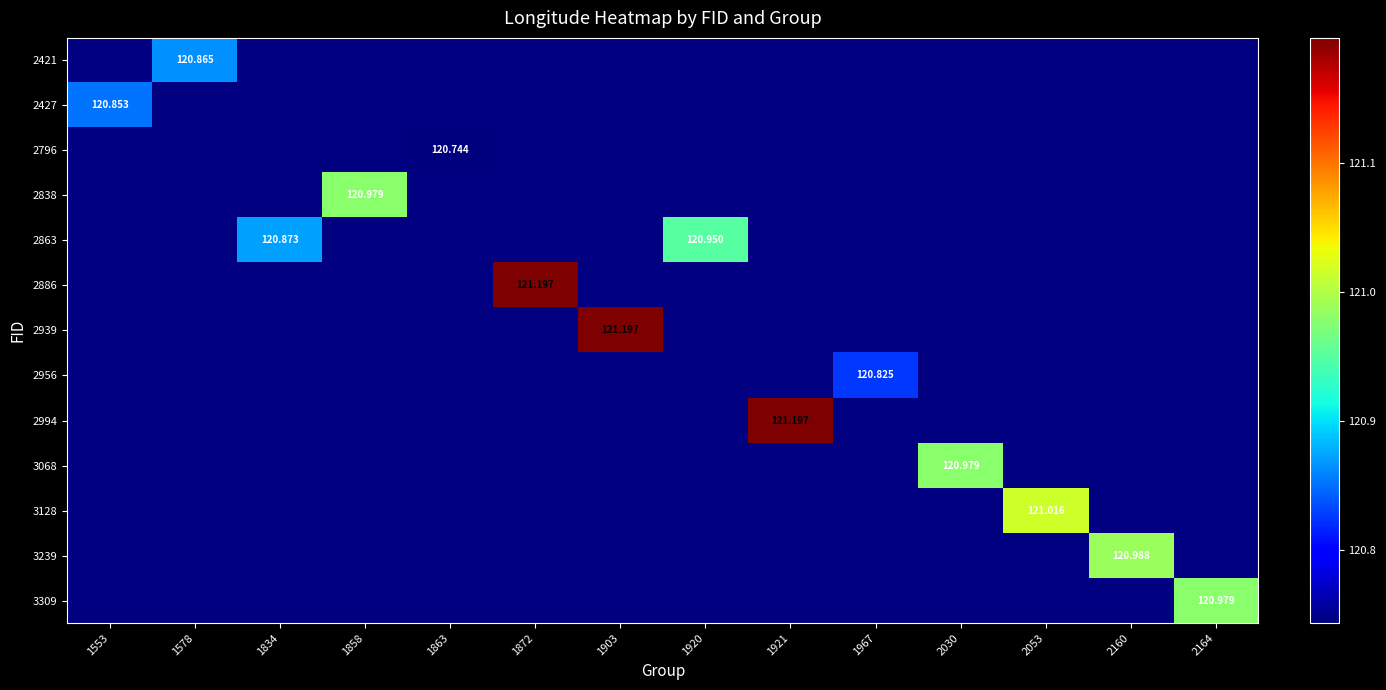

Where is 2427 nearest to the value 120?

1553